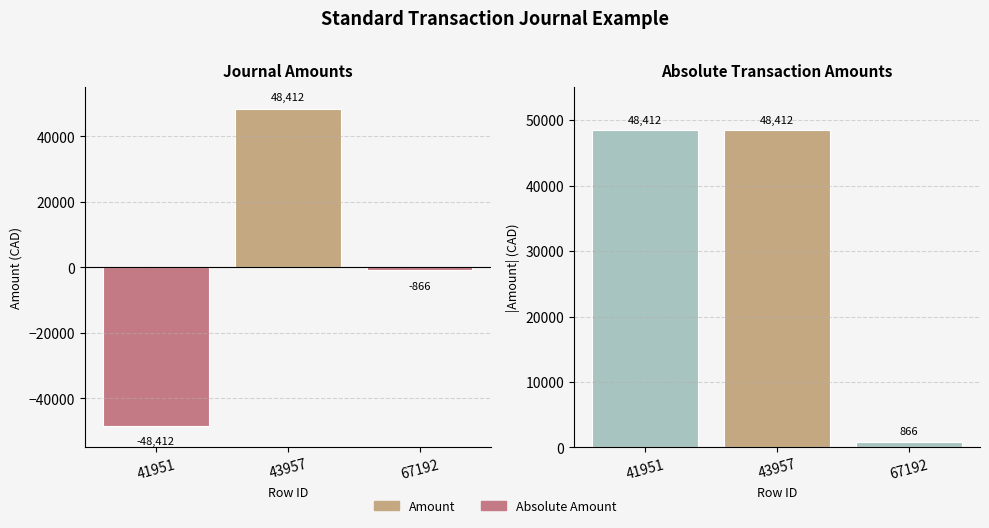

At which category is the sum across all series the highest?

43957